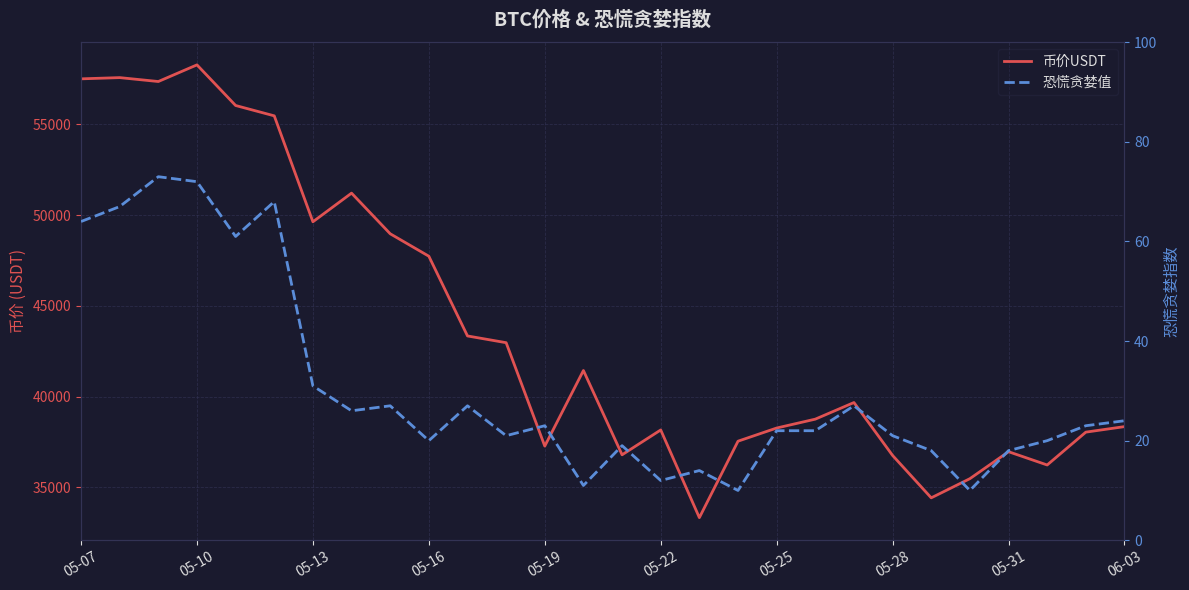

Is the value of 恐慌贪婪值 at 05-25 greater than the value of 币价USDT at 05-28?

No